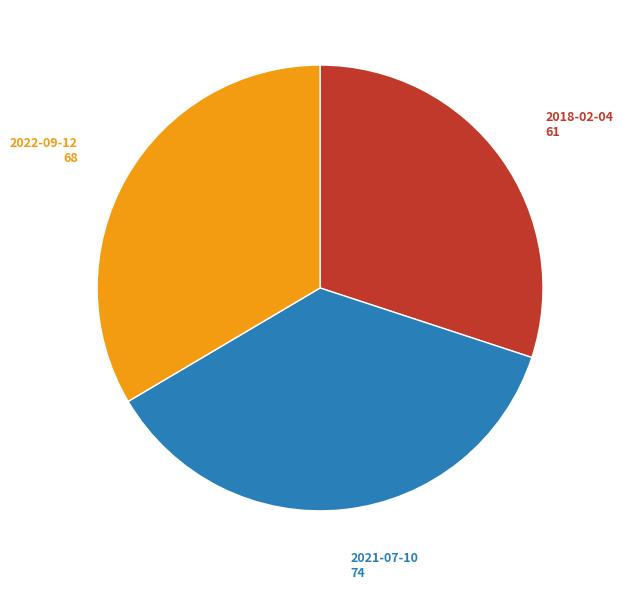

True or false: 2021-07-10 accounts for 27% of the total.

False